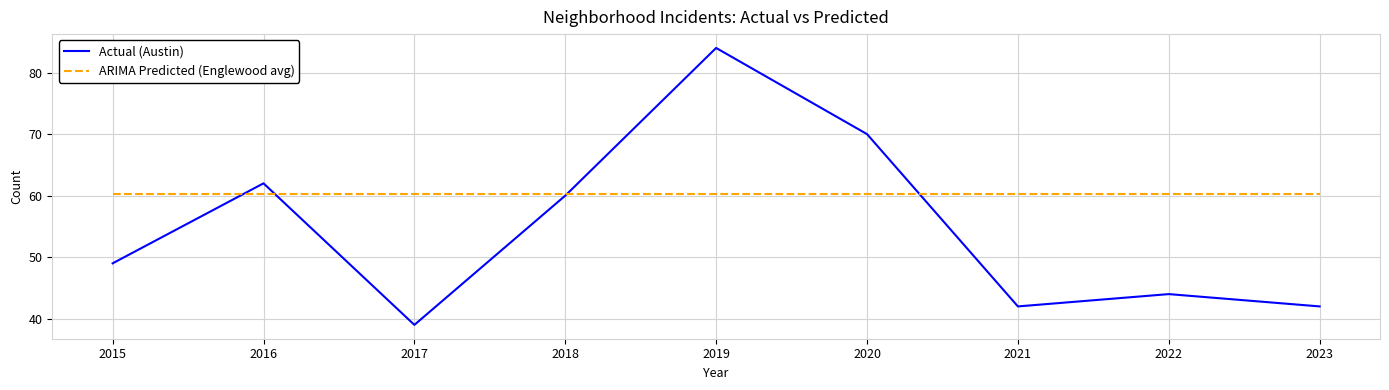

True or false: ARIMA Predicted (Englewood avg) has a value of 41.4 at 2022.

False